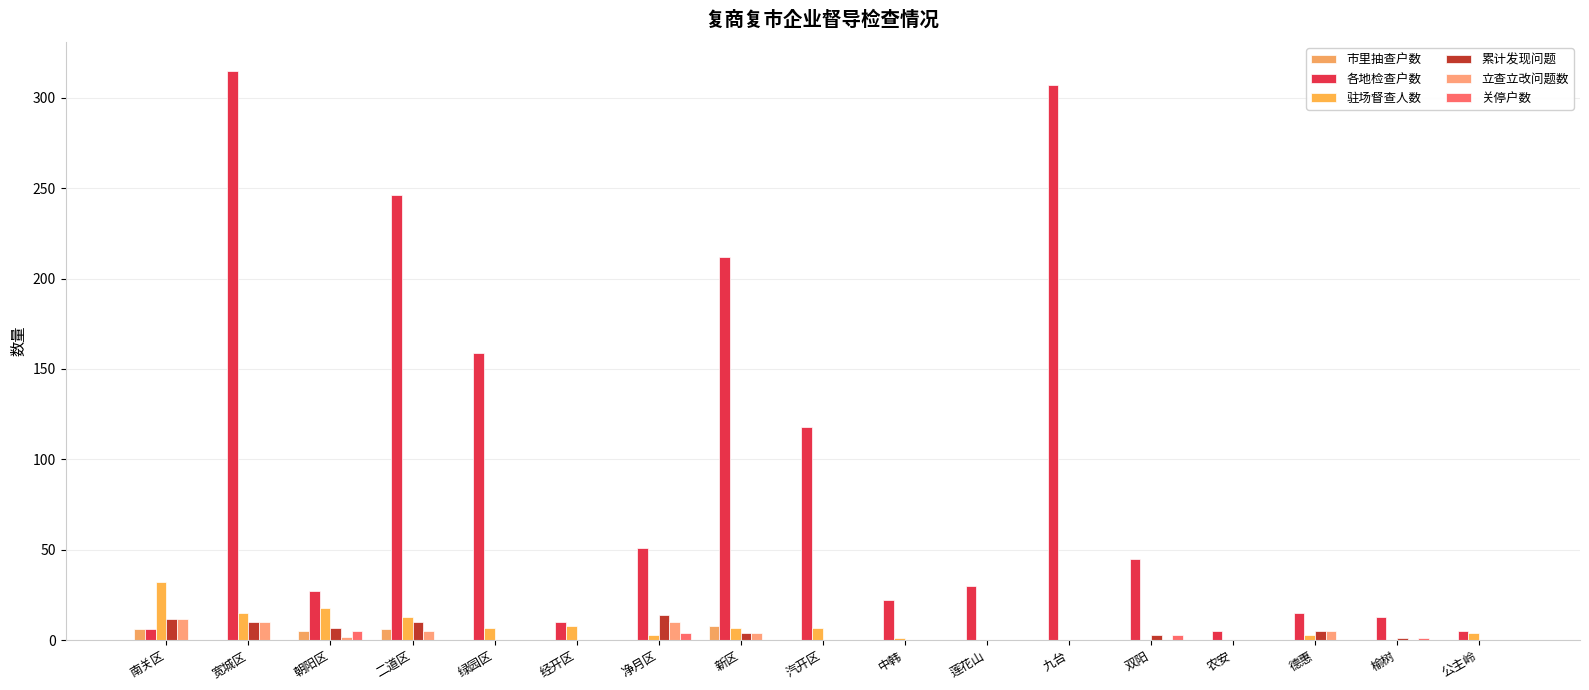

What is the difference between the 各地检查户数 values at 榆树 and 德惠?

2